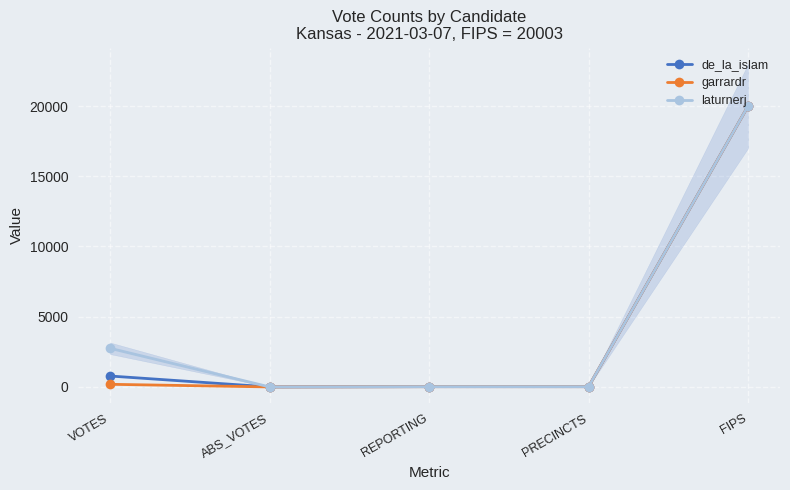

Reading left to right, transcribe all the data shown in this chart.

de_la_islam: 777	0	19	19	20003
garrardr: 187	0	19	19	20003
laturnerj: 2751	0	19	19	20003